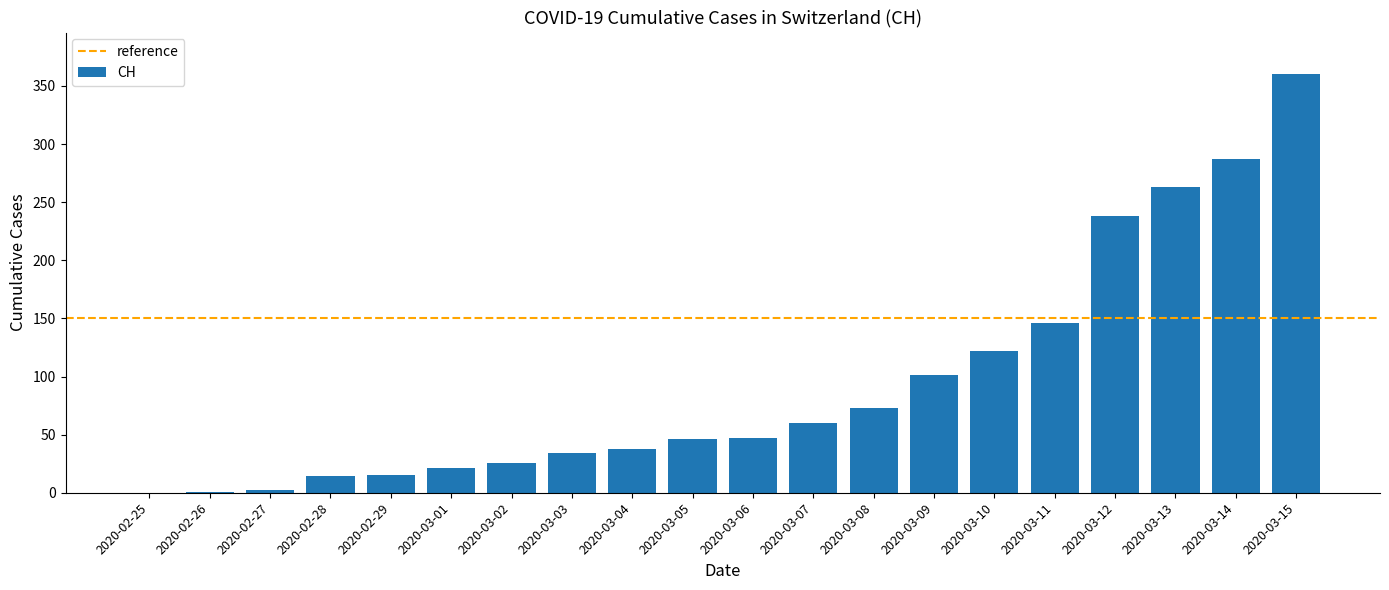

What is the sum of all values?

1894